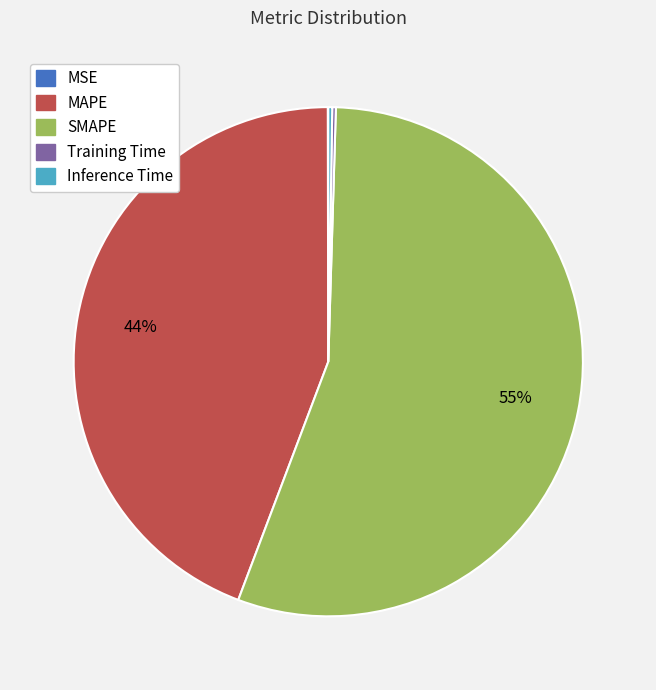

To the nearest percent, what is the average slice percentage?

20%